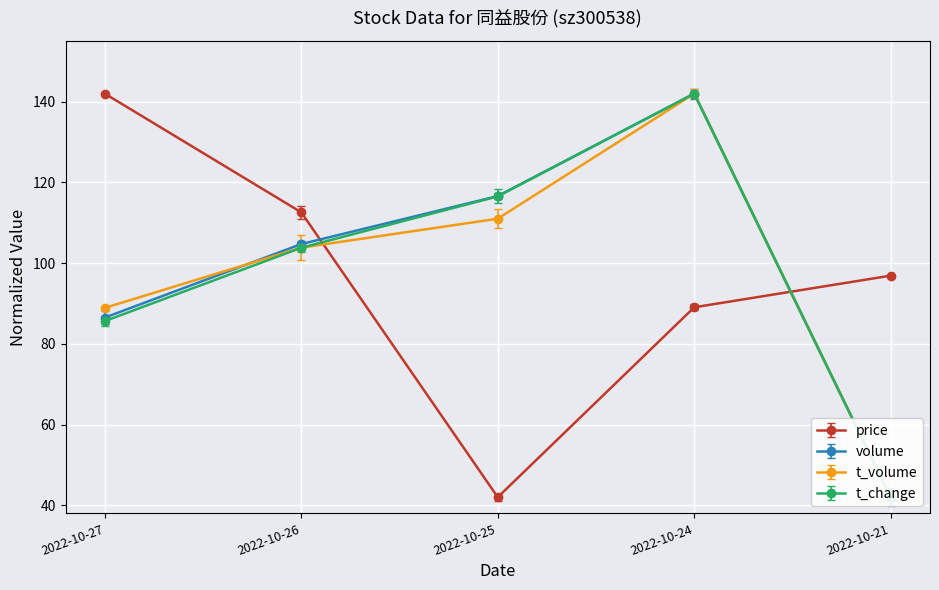

Rank the series by their maximum value, from lowest to highest.

price, volume, t_volume, t_change